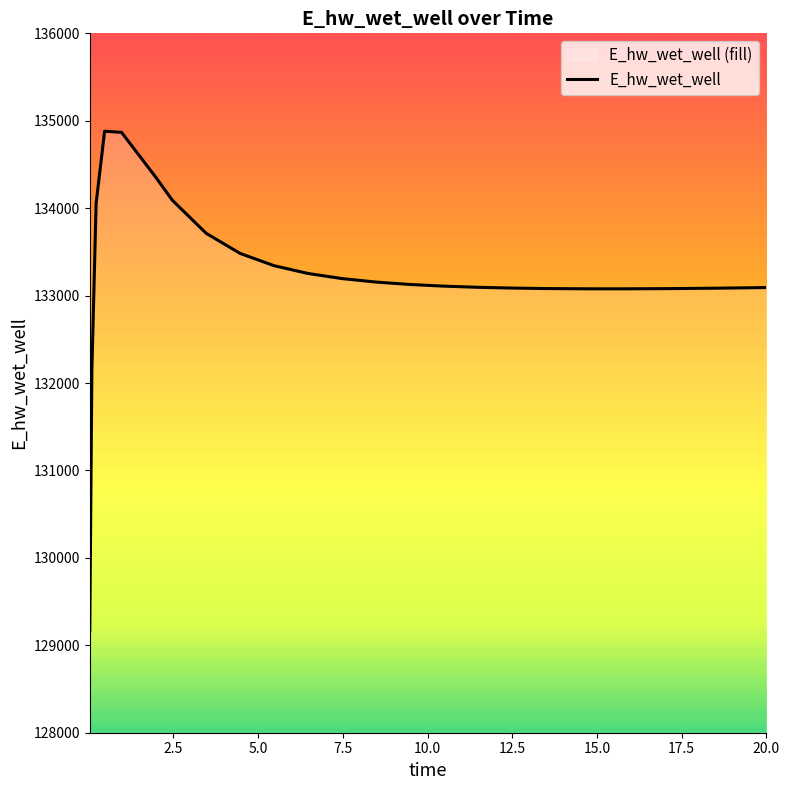

Which label corresponds to the largest value in the chart?

0.46875